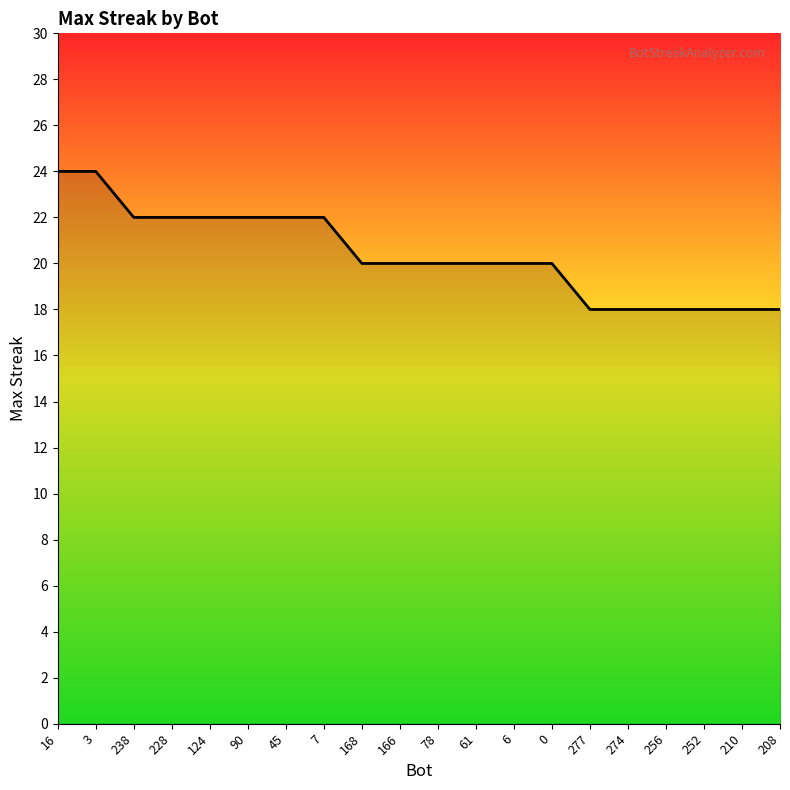

What is the ratio of the value at 256 to the value at 277?

1.0